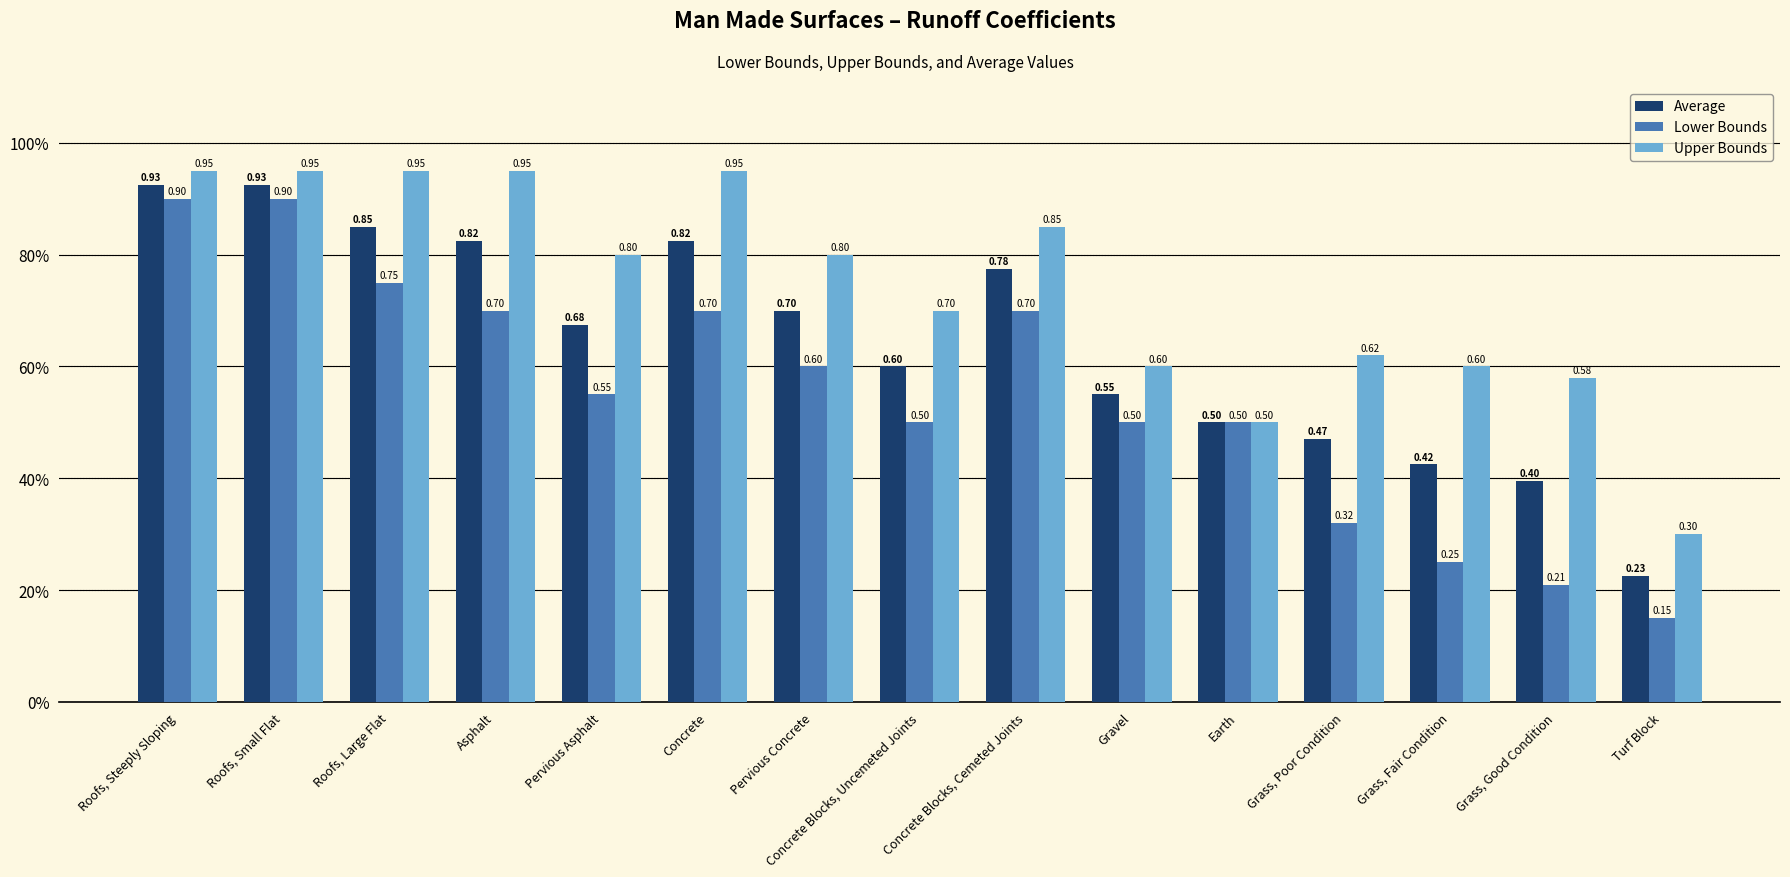

What is the label of the 1st bar from the left?

Roofs, Steeply Sloping